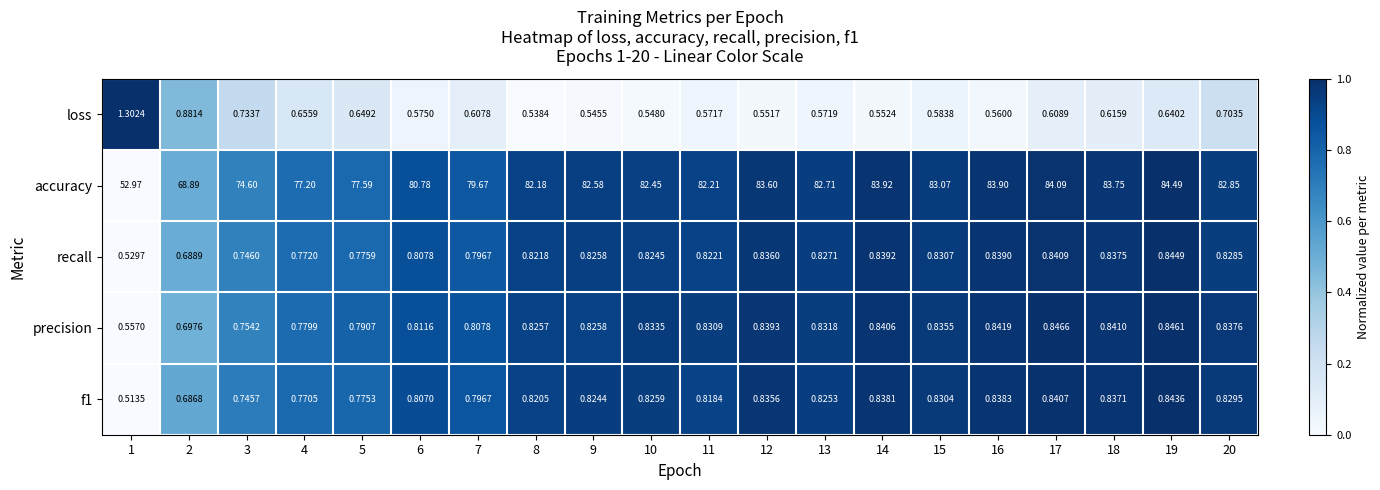

Which series has the largest total across all categories?

accuracy